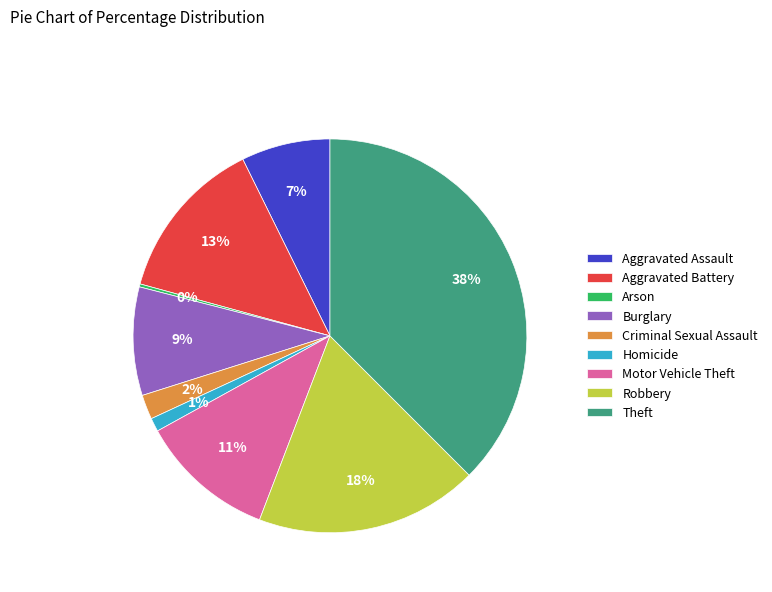

Approximately how many times larger is the value at Motor Vehicle Theft compared to Theft?

0.3